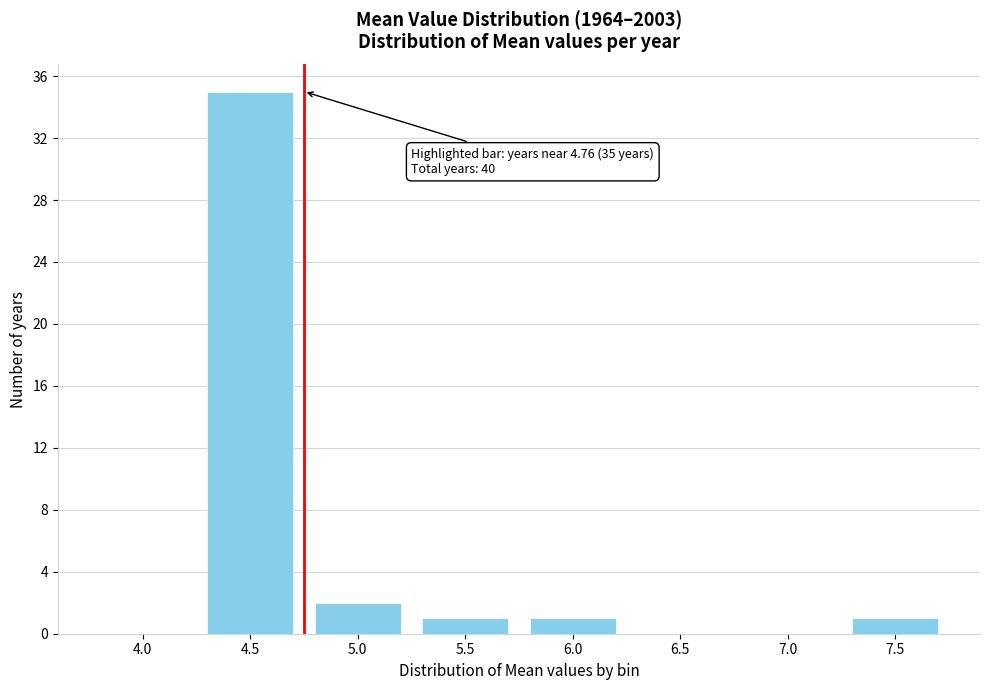

Reading right to left, transcribe all the data shown in this chart.

7.5=1	7.0=0	6.5=0	6.0=1	5.5=1	5.0=2	4.5=35	4.0=0